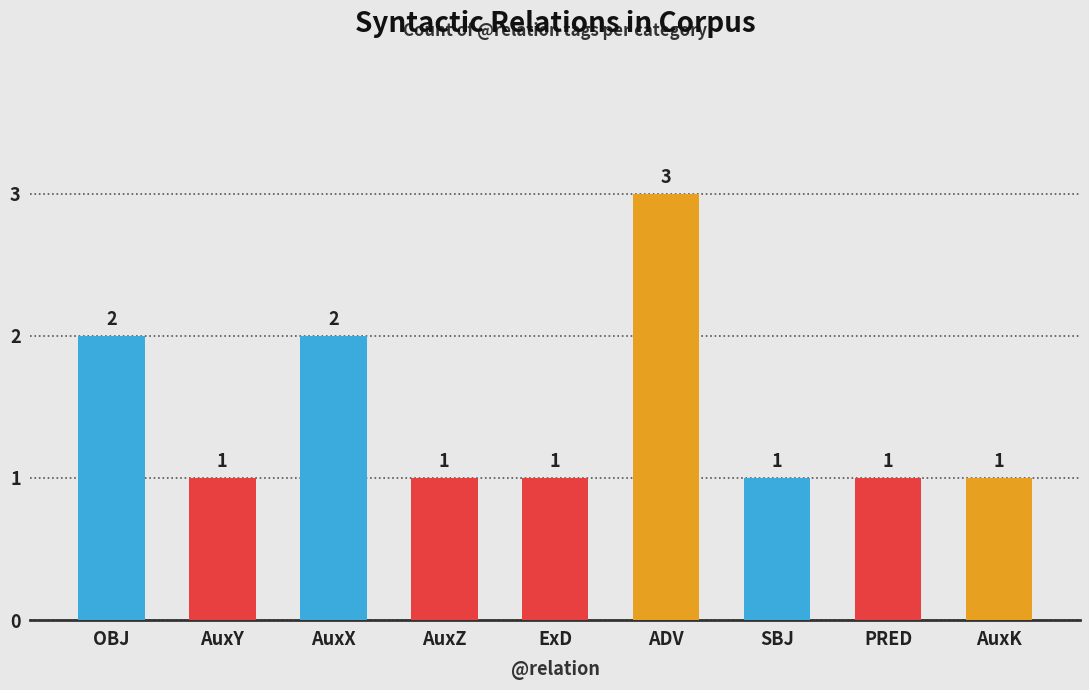

What is the sum of the values at AuxY and PRED?

2